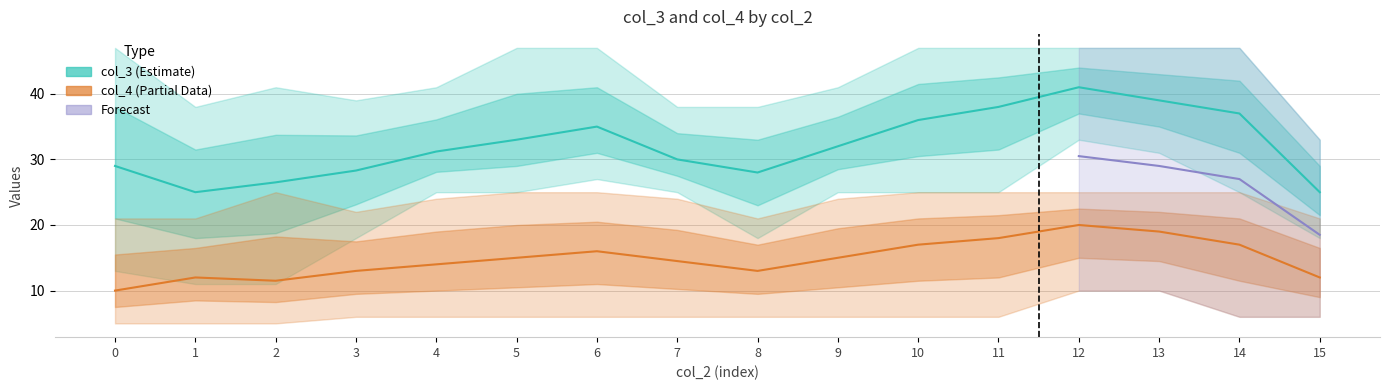

Is it true that col_4_low equals 1.2 at 5?

False